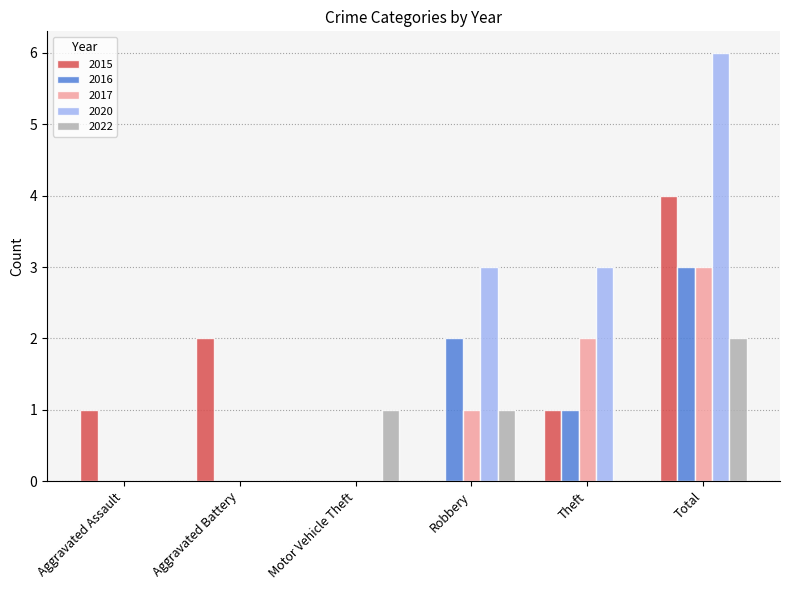

What is the total value across all series at Total?

18